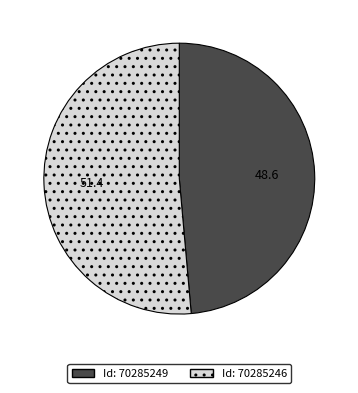

Count the number of slices in the pie.

2